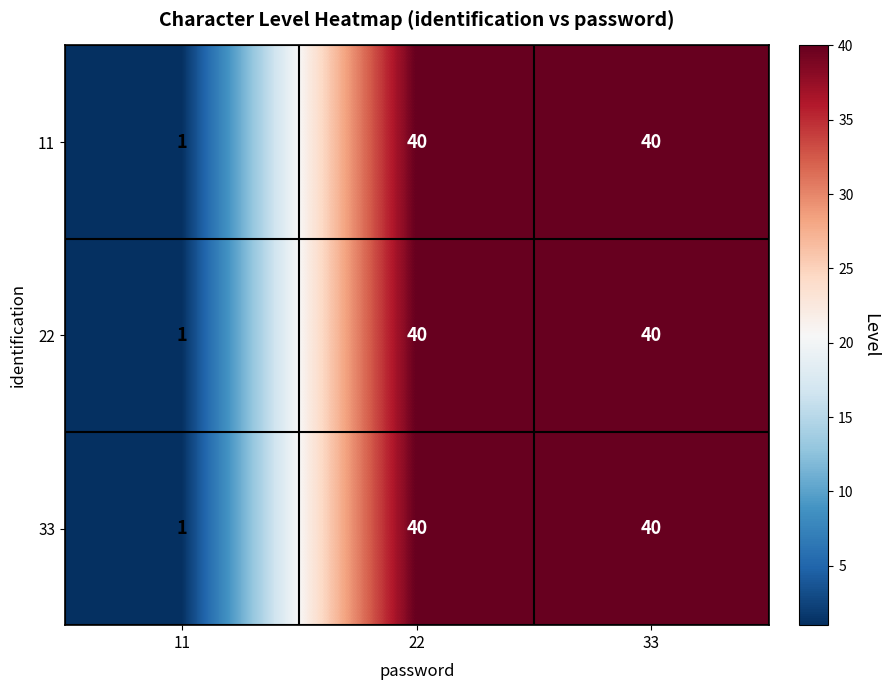

At which label is 22 closest to 20?

11